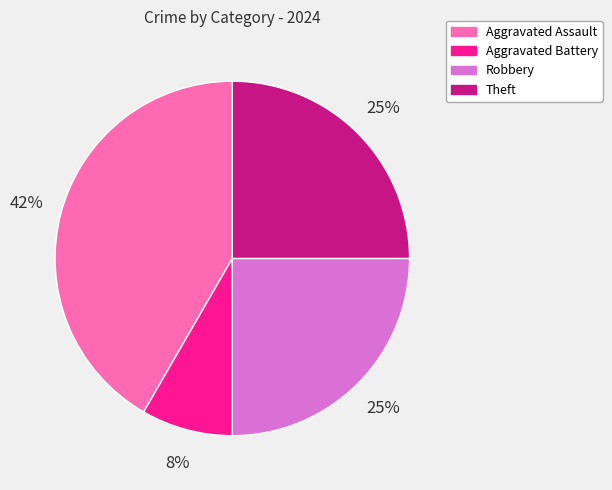

Which category has the smallest portion of the pie?

Aggravated Battery